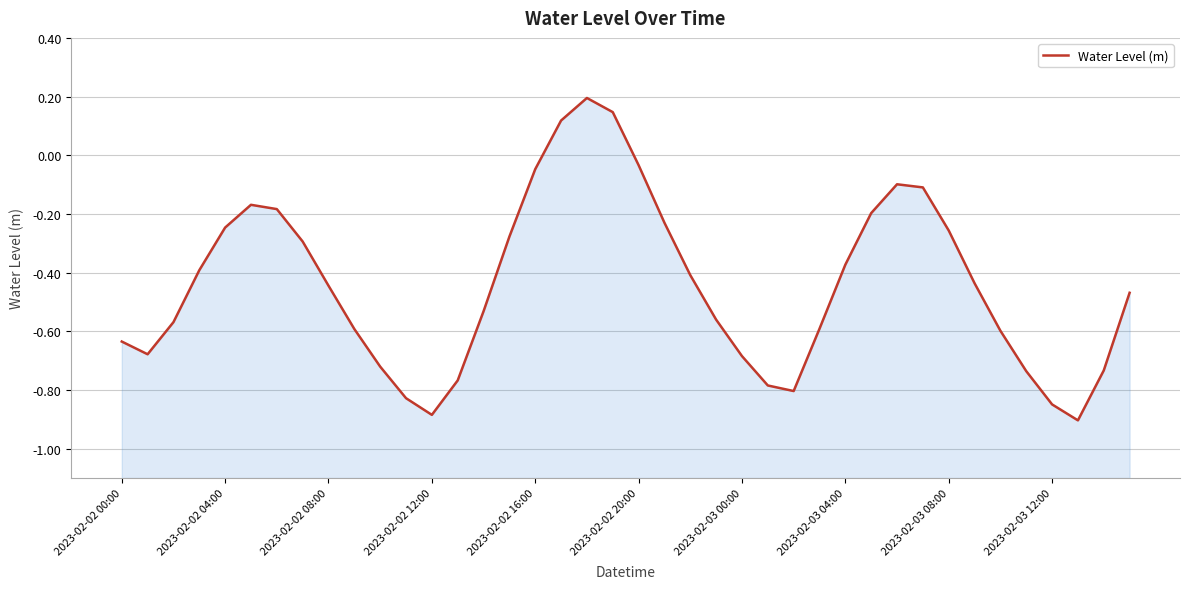

Does the chart display data point markers on the line(s)?

No